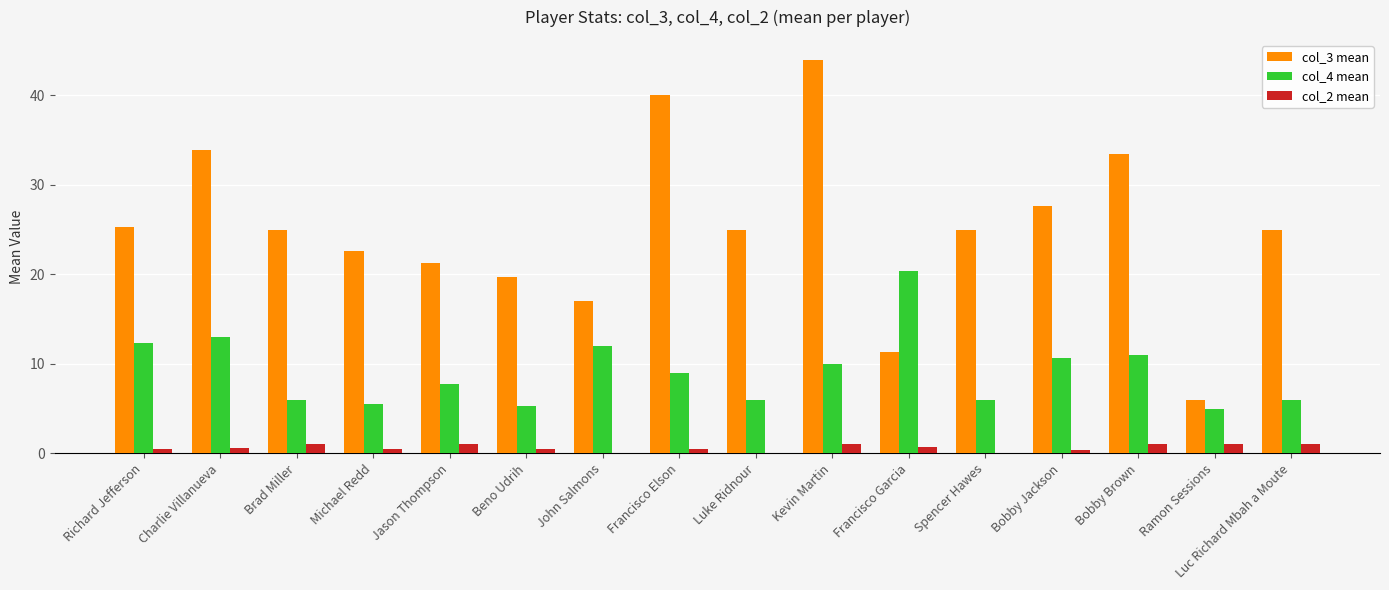

At which category does the chart reach its peak across all series?

Kevin Martin